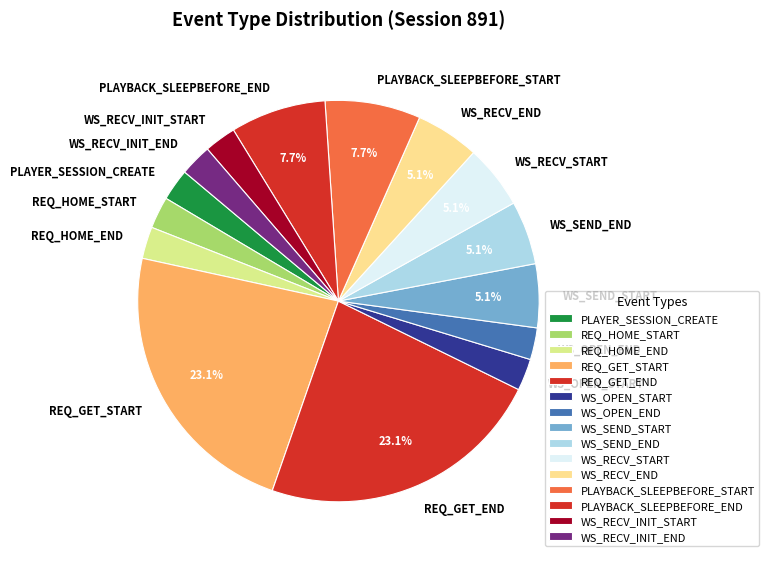

Do WS_RECV_END and WS_SEND_START together represent more than half of the pie?

No